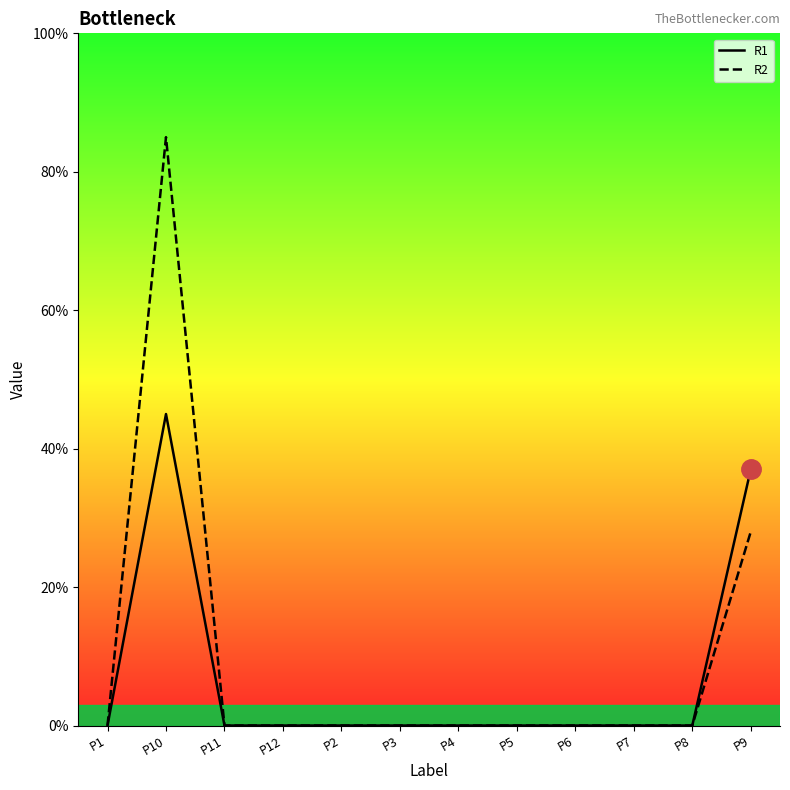

Which has a higher value, P9 or P12?

P9